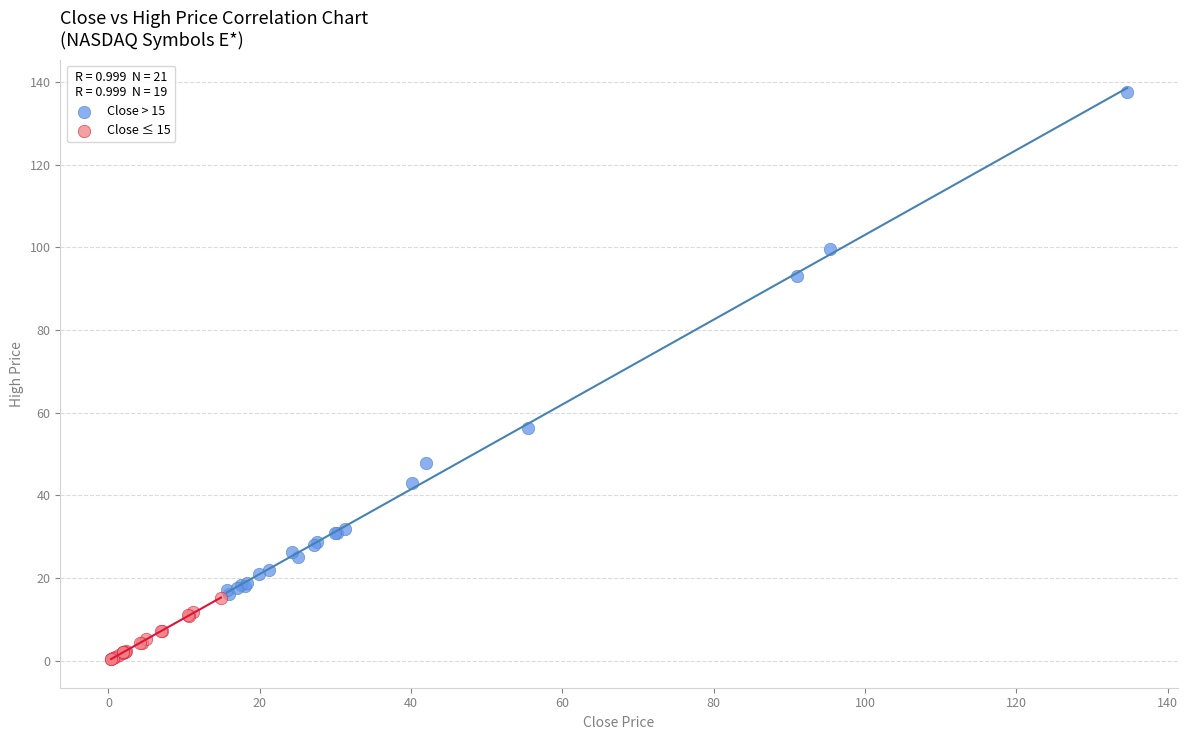

Which series has the widest spread of Y values?

Close > 15